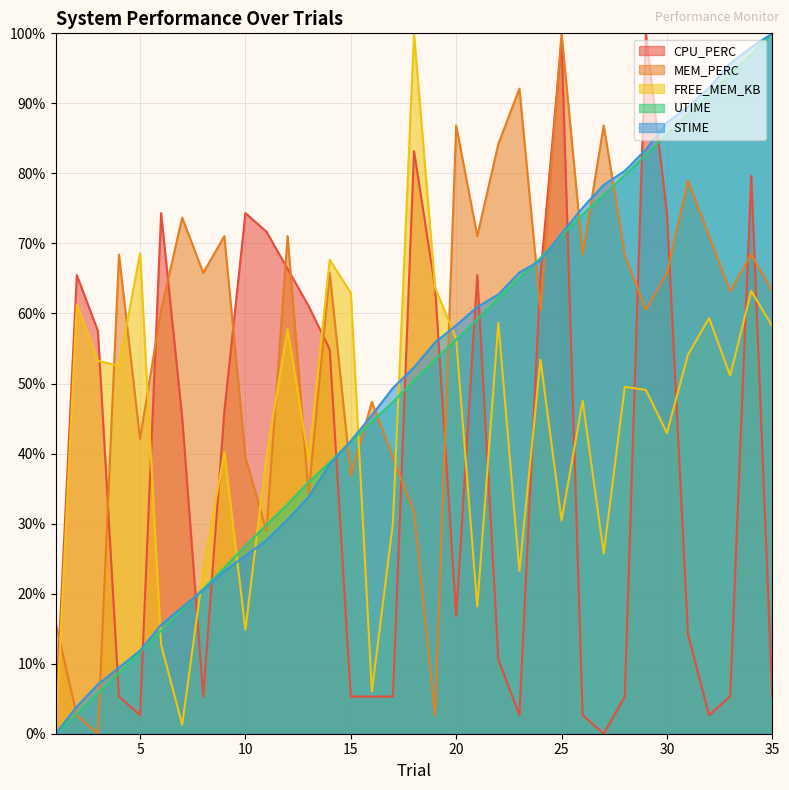

How many data points in FREE_MEM_KB are above 49?

19